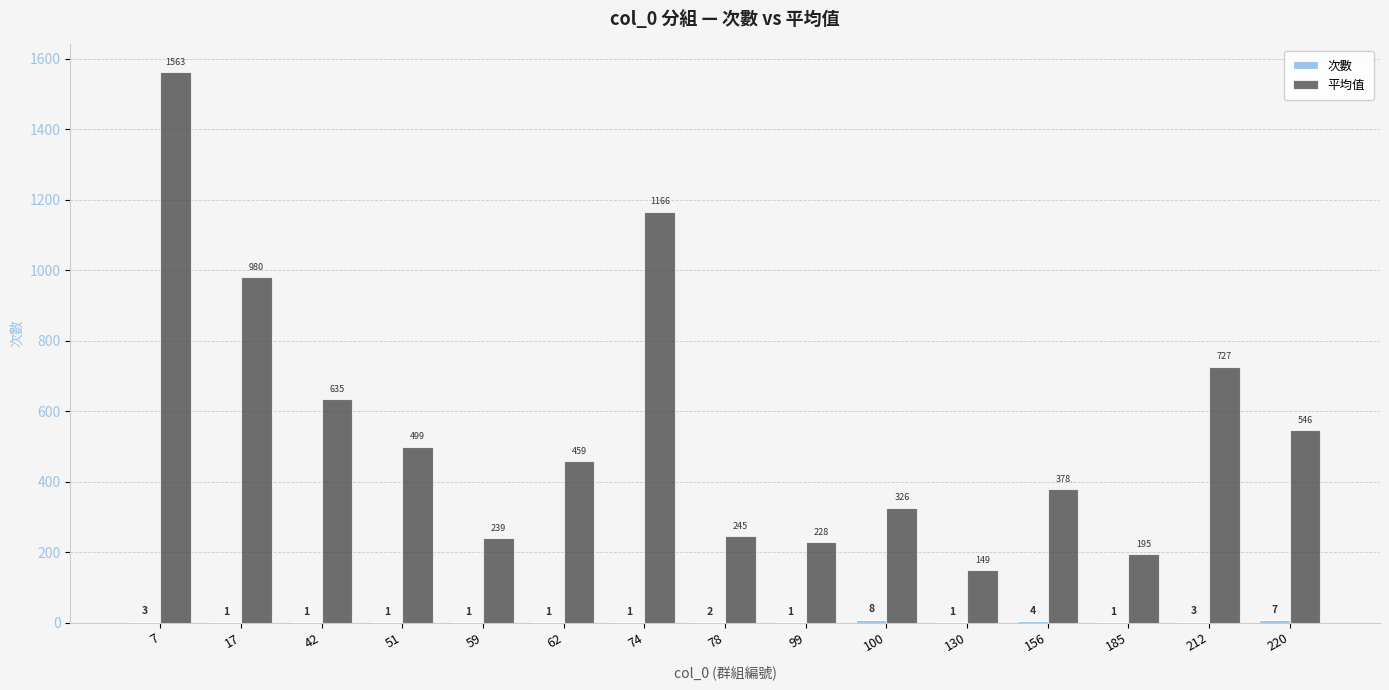

Between 78 and 130, which series saw the biggest shift?

平均值